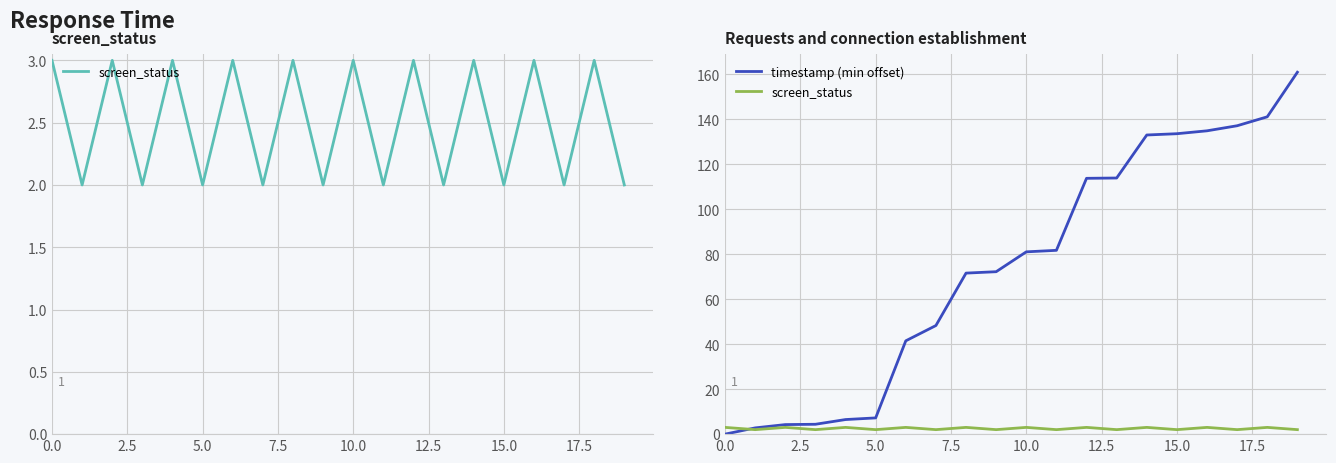

Rank the series by their average value, from highest to lowest.

timestamp (min offset), screen_status